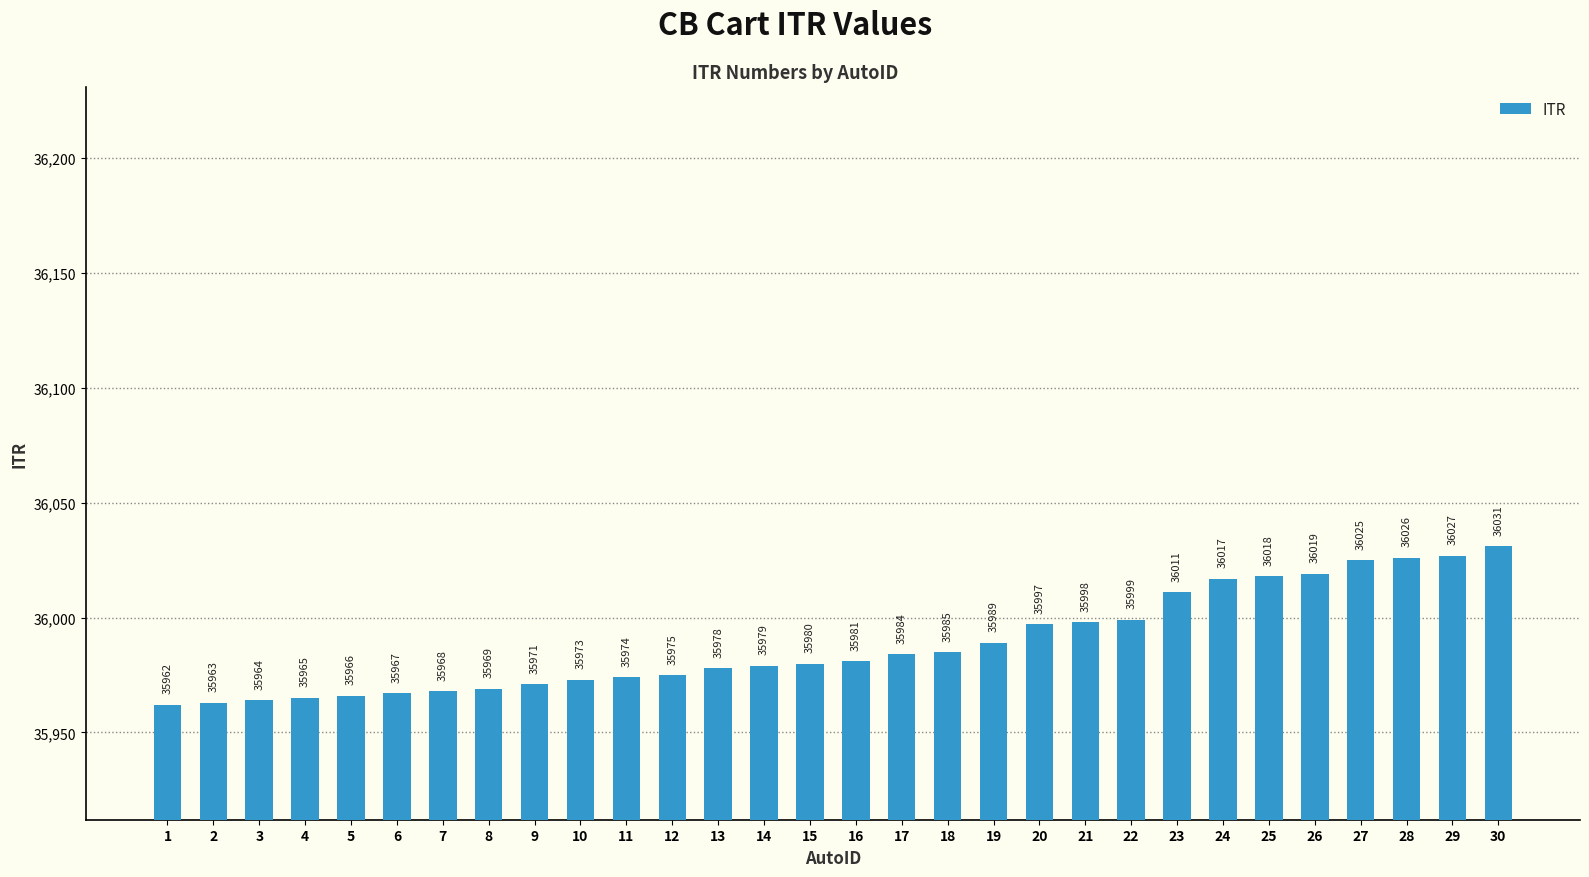

What is the sum of all values?

1079661